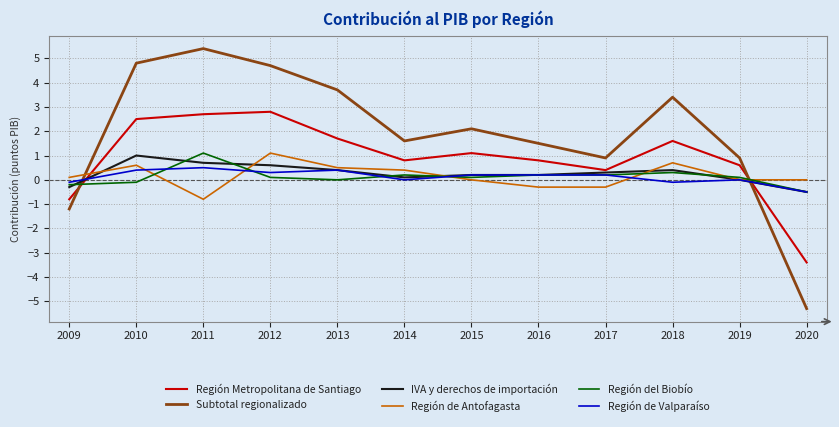

What is the total value across all series at 2019?

1.6